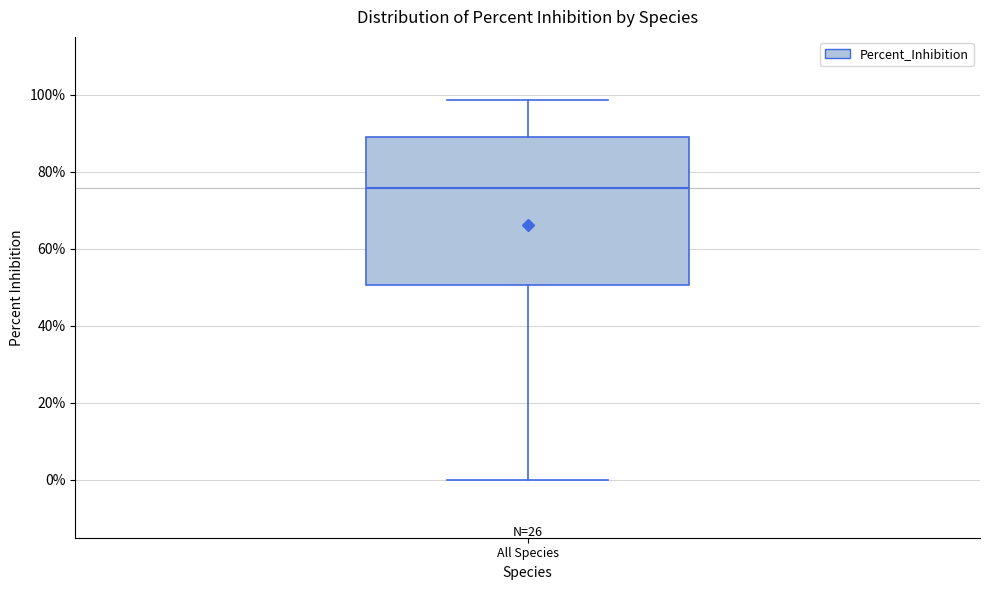

Where is the upper edge of the box for All Species on the y-axis? The values are not printed on the chart, so give them approximately, as read against the axis.

90